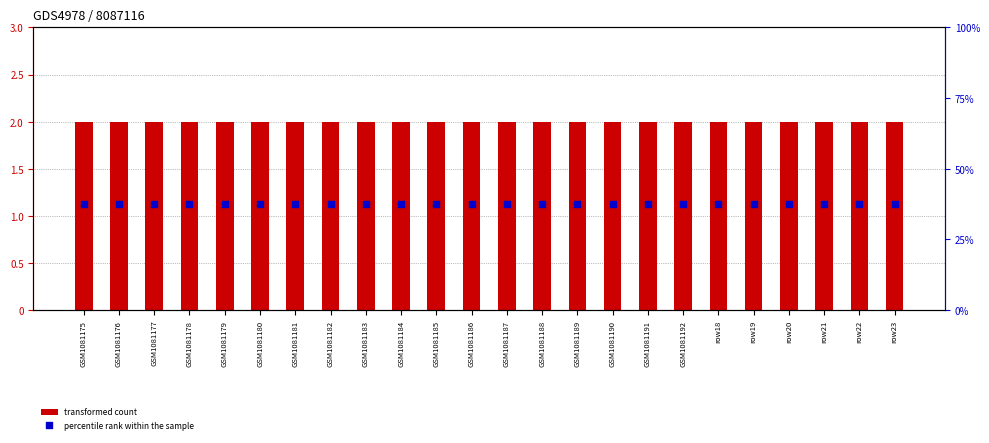

Which series has the widest spread of Y values?

transformed count